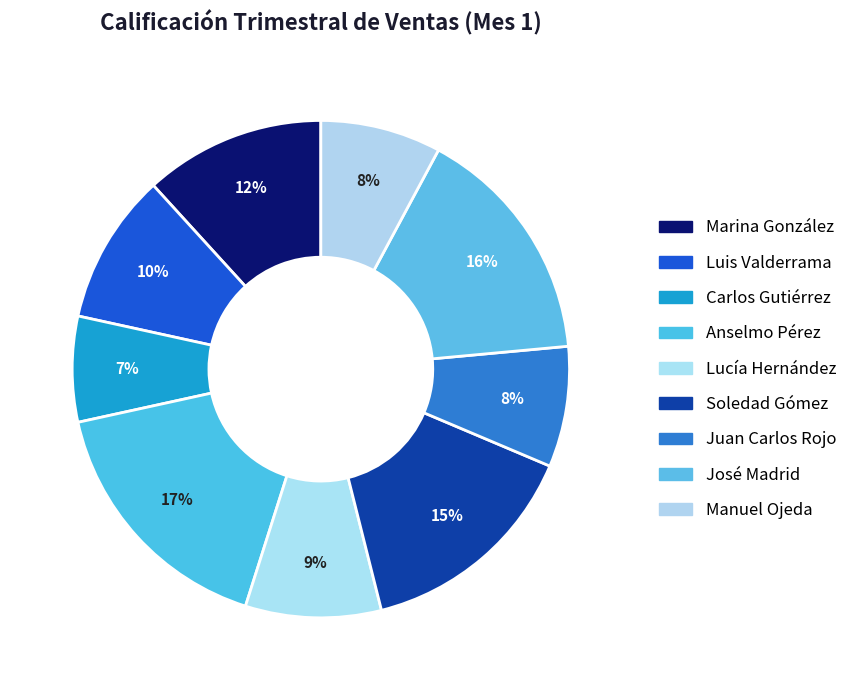

How many slices are in this pie chart?

9